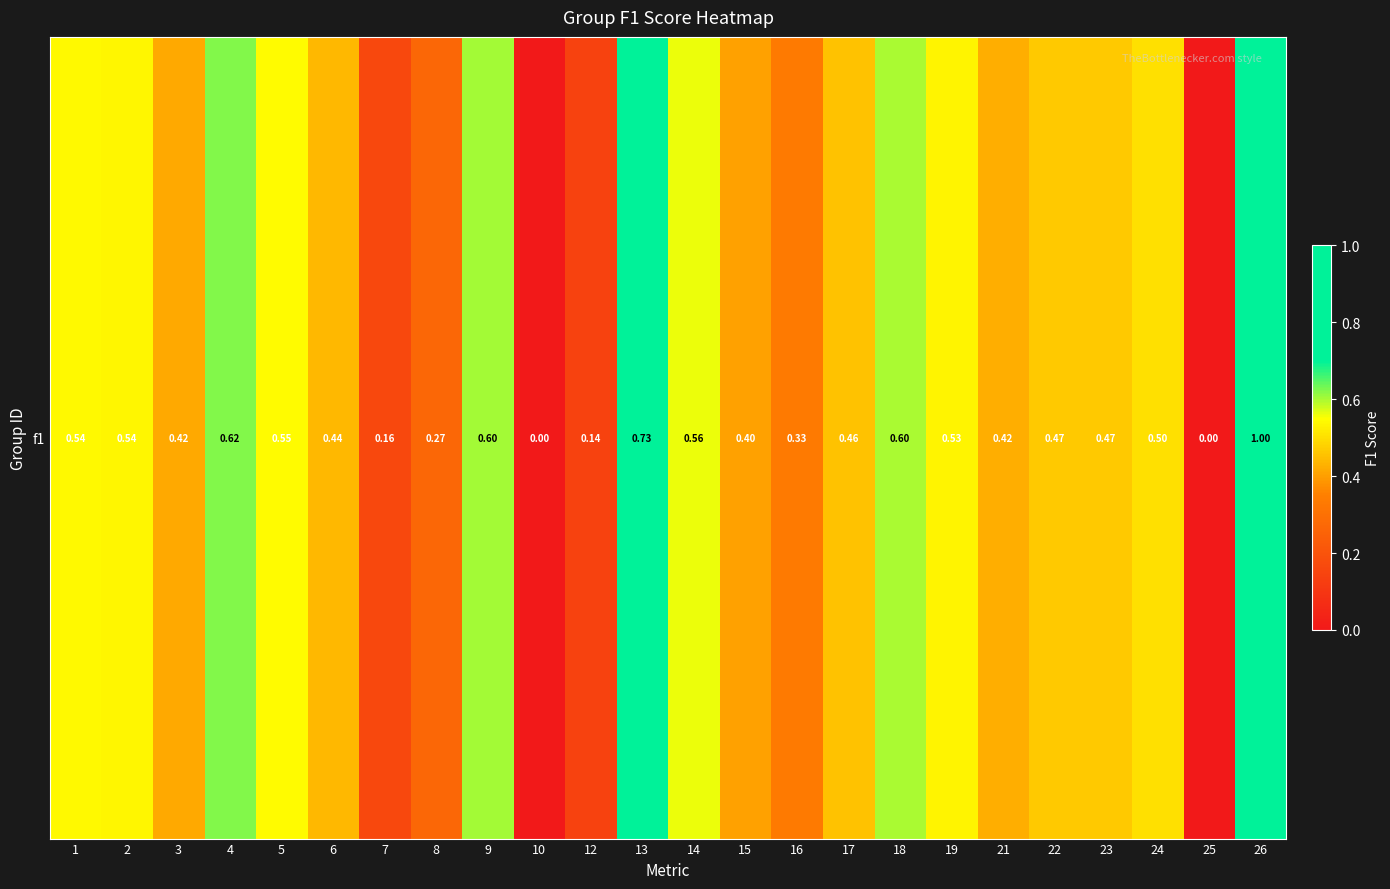

Rank the categories by value from highest to lowest.

26, 13, 4, 9, 18, 14, 5, 1, 2, 19, 24, 22, 23, 17, 6, 21, 3, 15, 16, 8, 7, 12, 10, 25